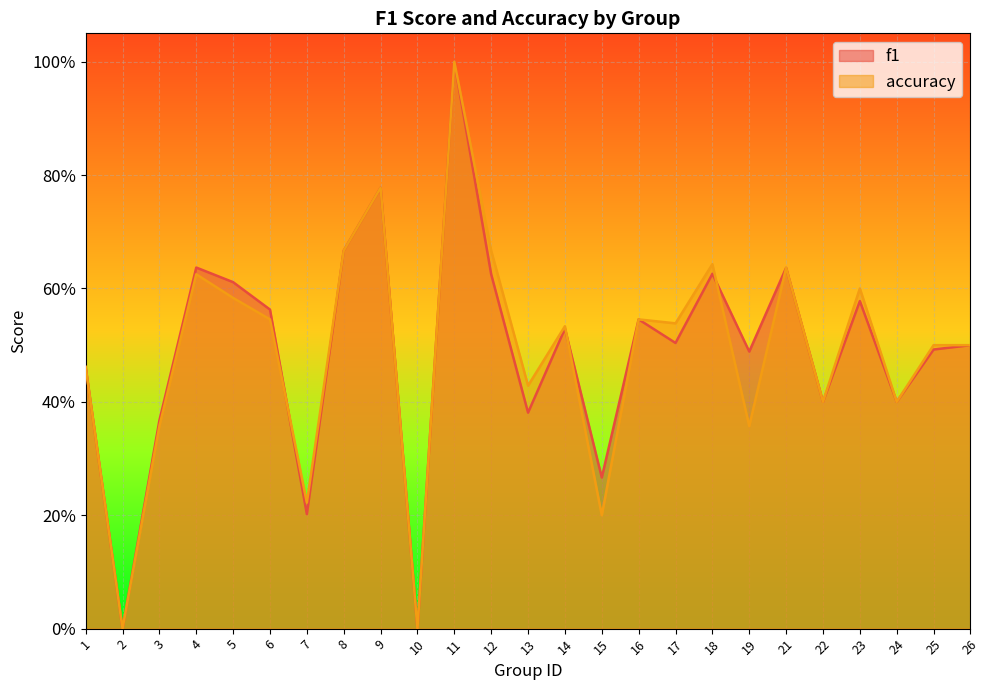

Where is the first local maximum for f1?

4